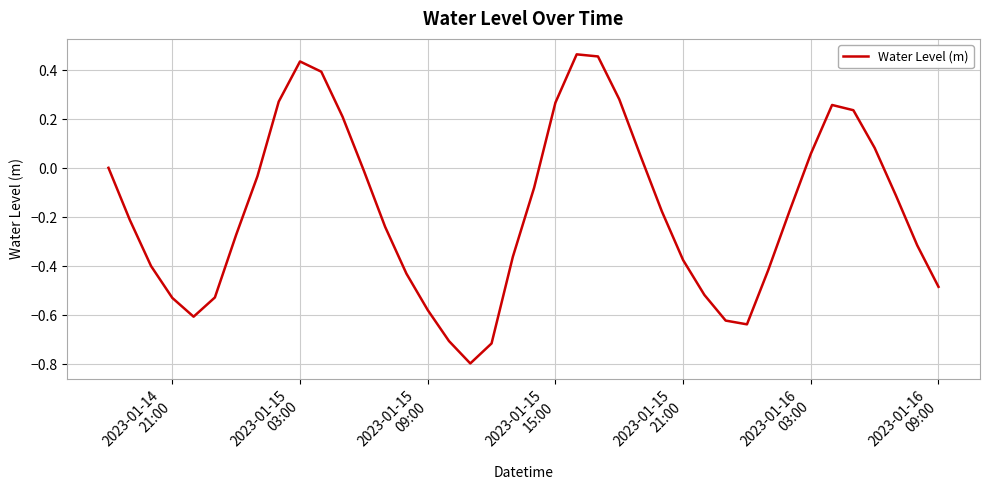

What is the minimum value shown in the chart?

-0.8